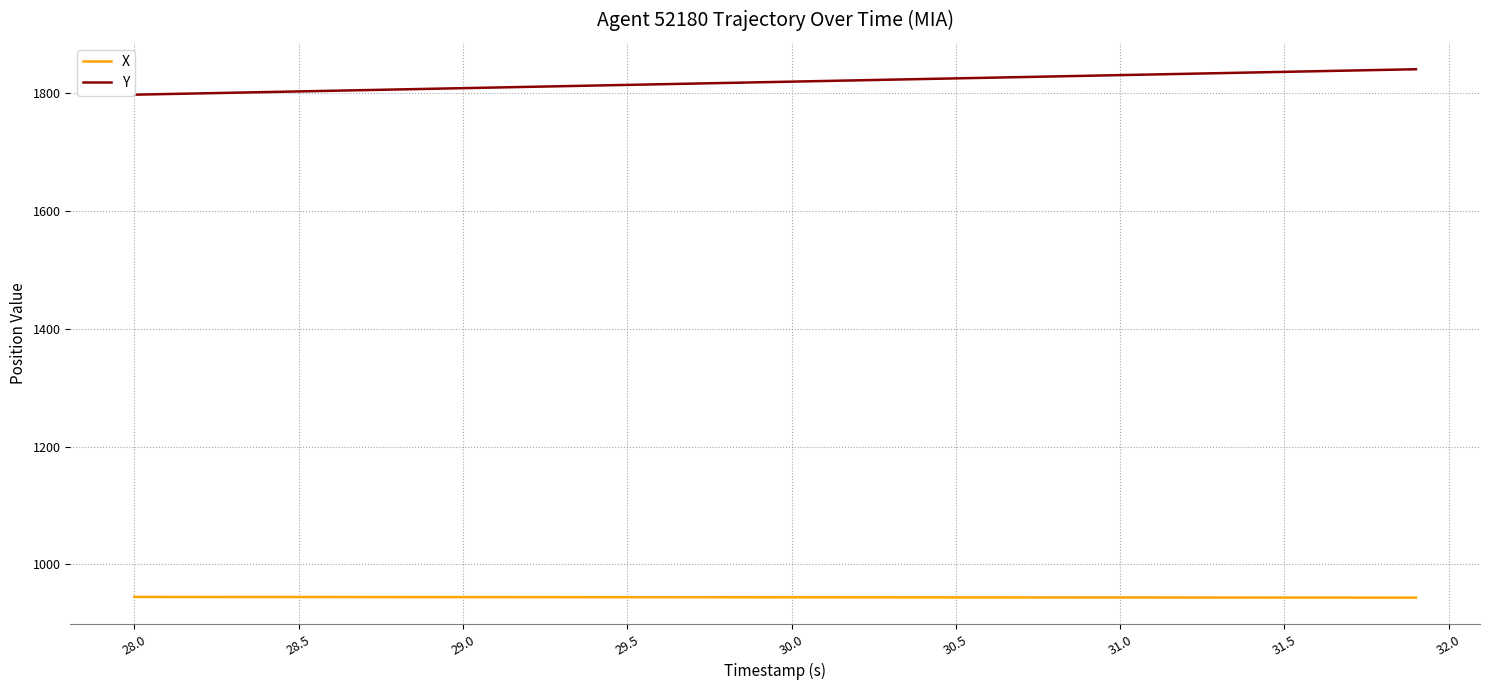

Is it true that X equals 1295.7 at 31.5?

False